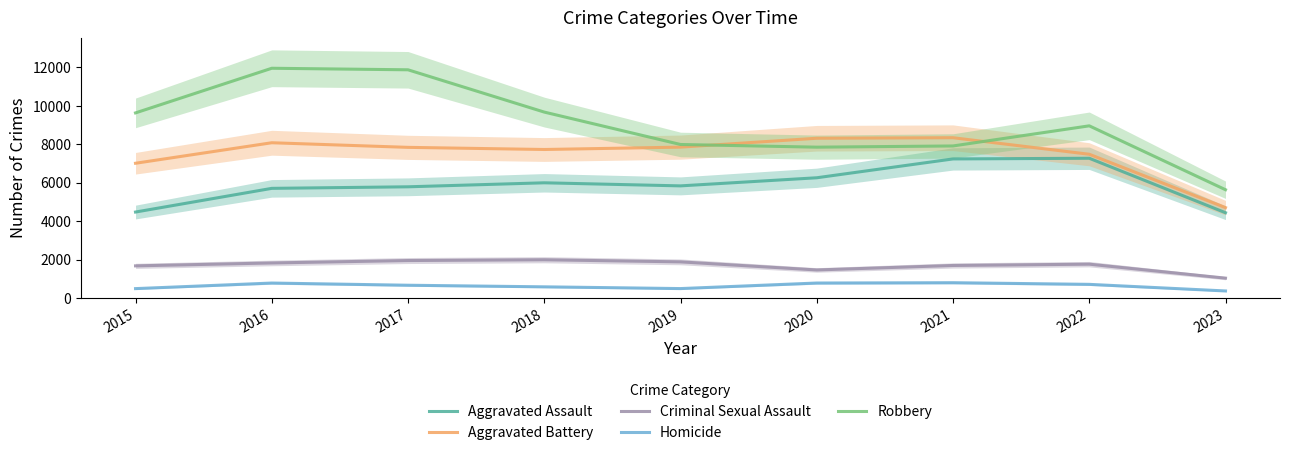

What is the sum of the Homicide values at 2020 and 2018?

1376